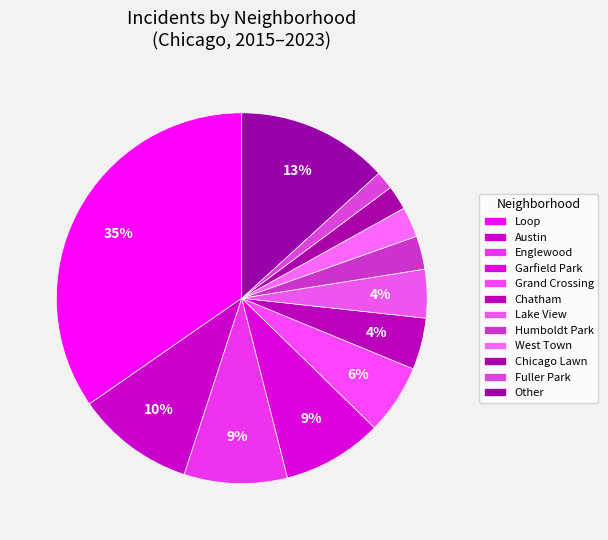

How many segments does this pie chart have?

12